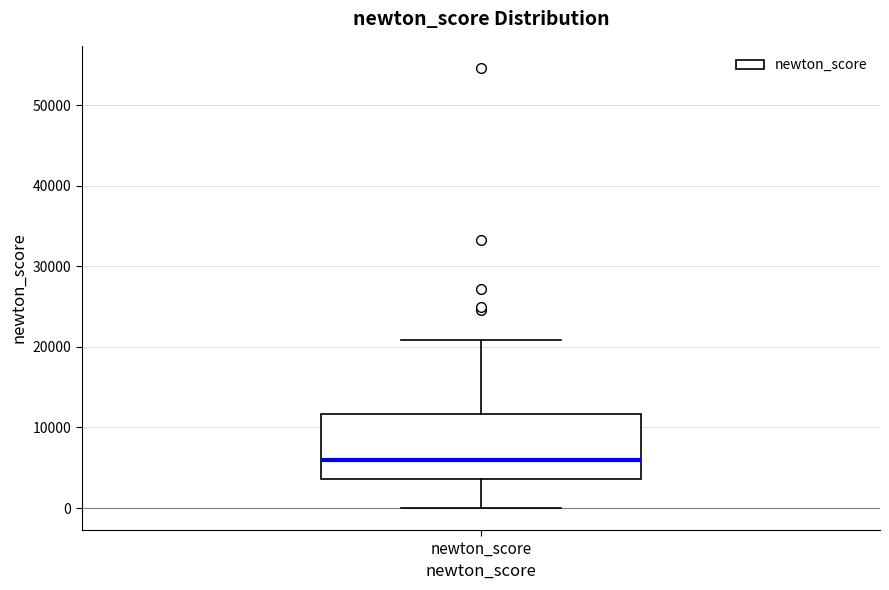

Where does the median line of the box for newton_score sit on the y-axis? The values are not printed on the chart, so give them approximately, as read against the axis.

6000